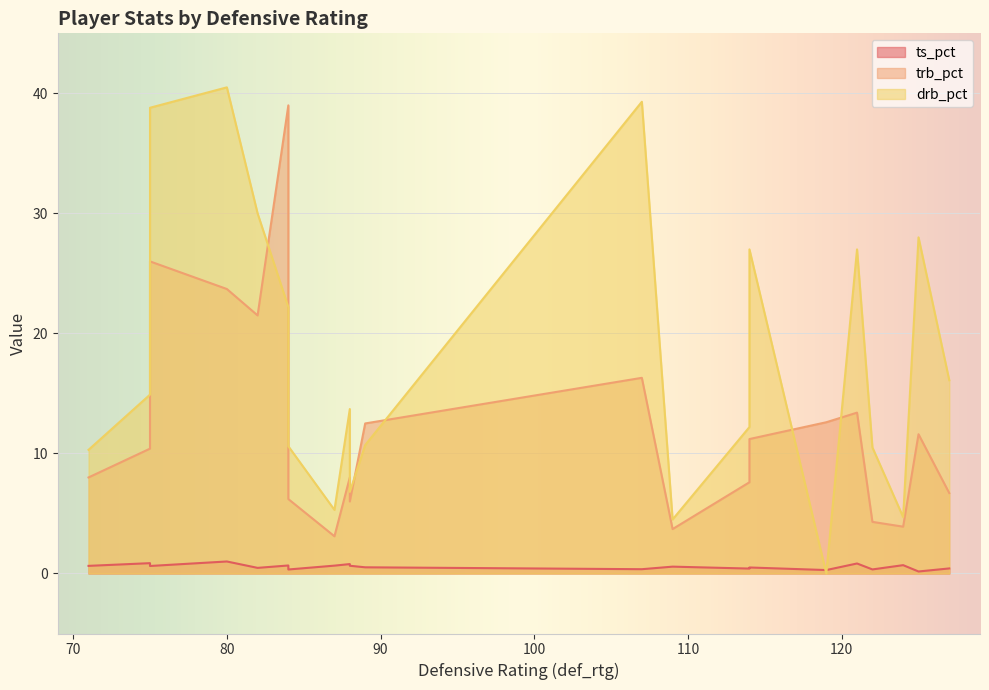

Which series has the largest total across all categories?

drb_pct